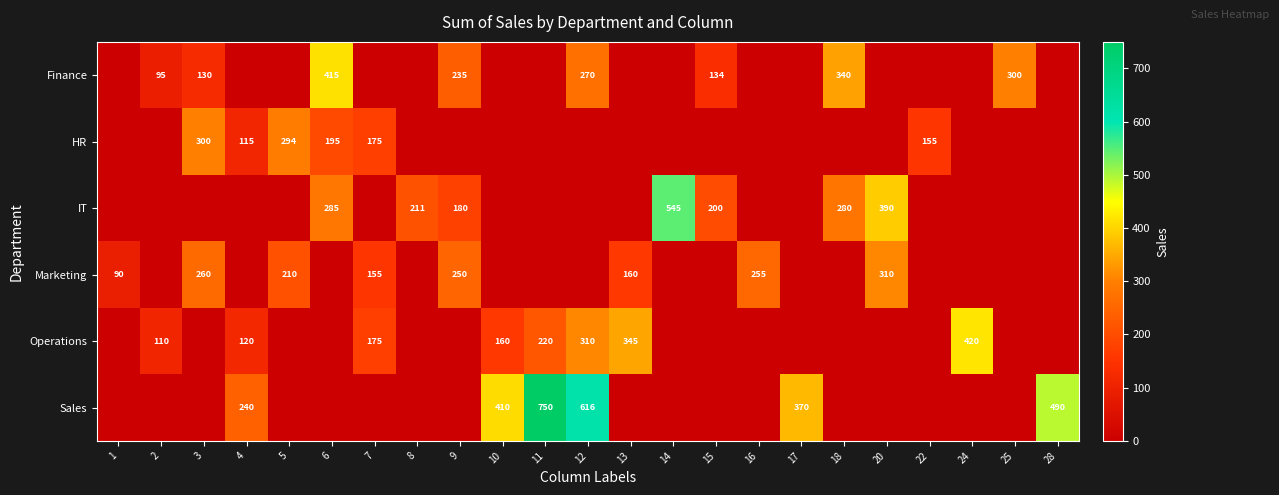

True or false: Sales has a value of 276 at 12.

False